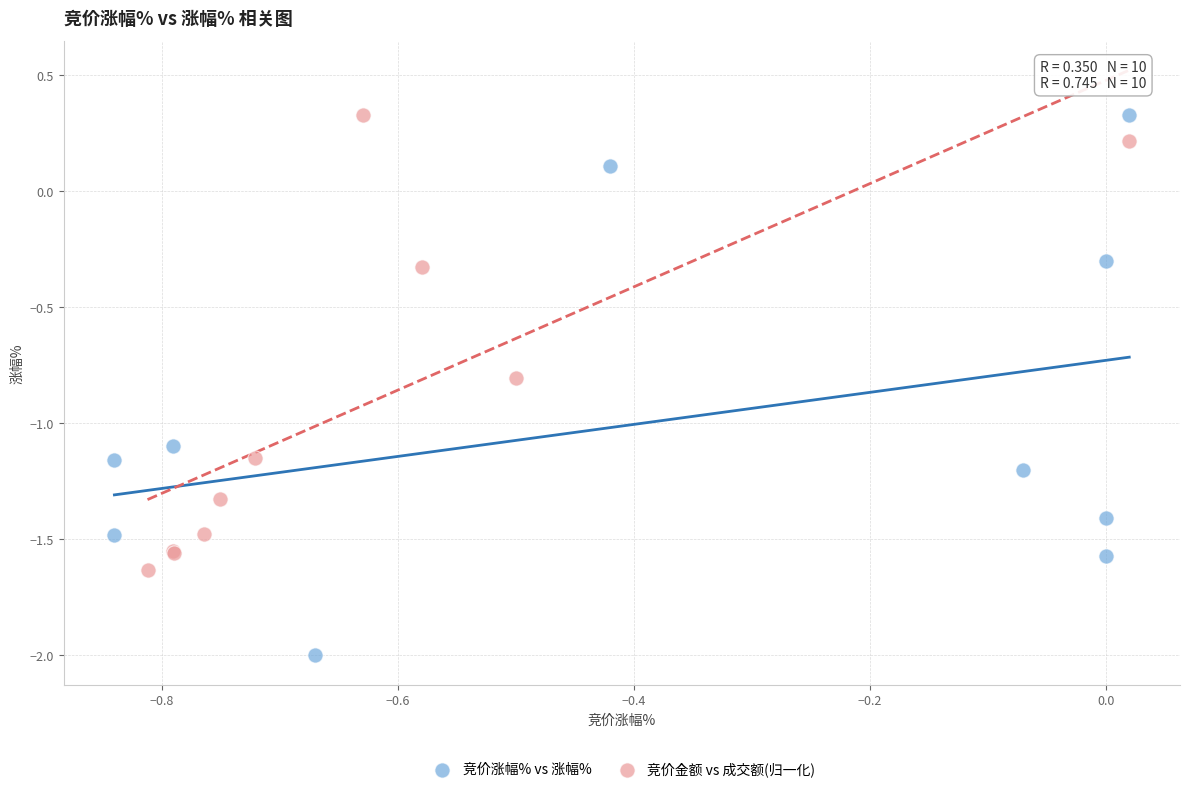

Which series has the widest spread of Y values?

竞价涨幅% vs 涨幅%